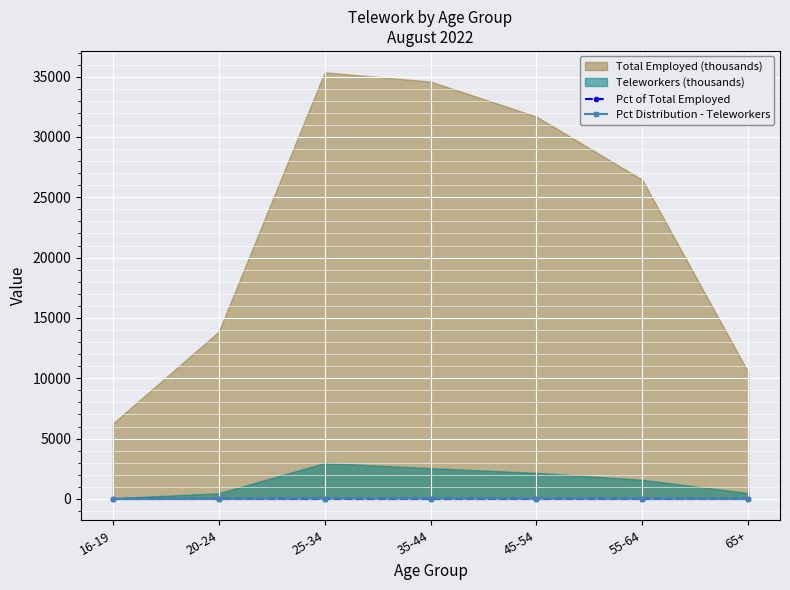

At which label is Pct of Total Employed closest to 4?

65+